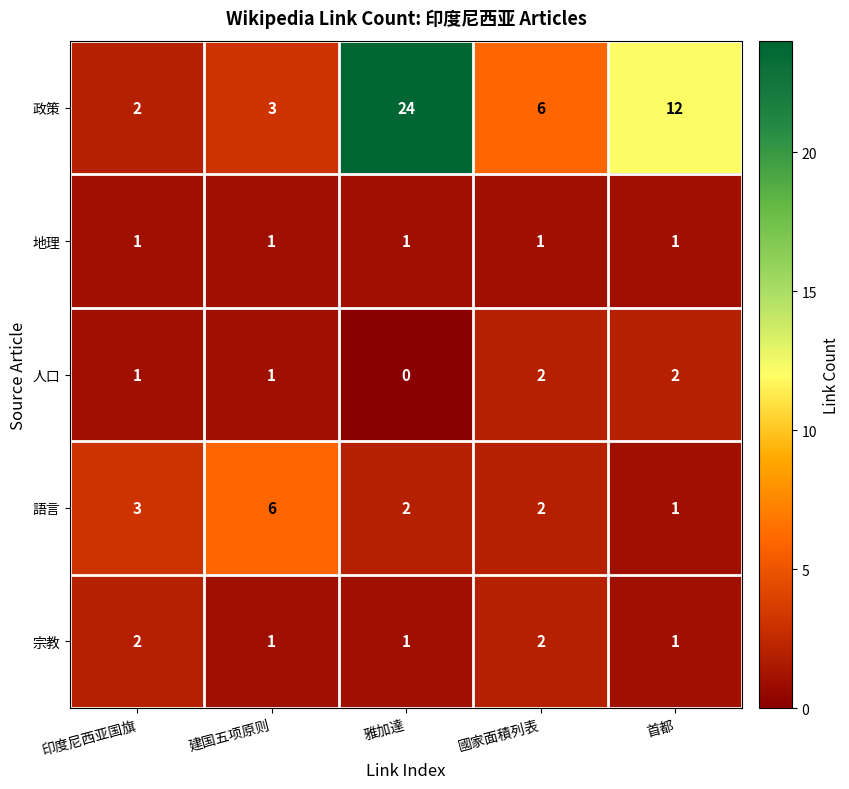

Reading left to right, what are all the values shown in this chart?

政策: 2	3	24	6	12
地理: 1	1	1	1	1
人口: 1	1	0	2	2
語言: 3	6	2	2	1
宗教: 2	1	1	2	1